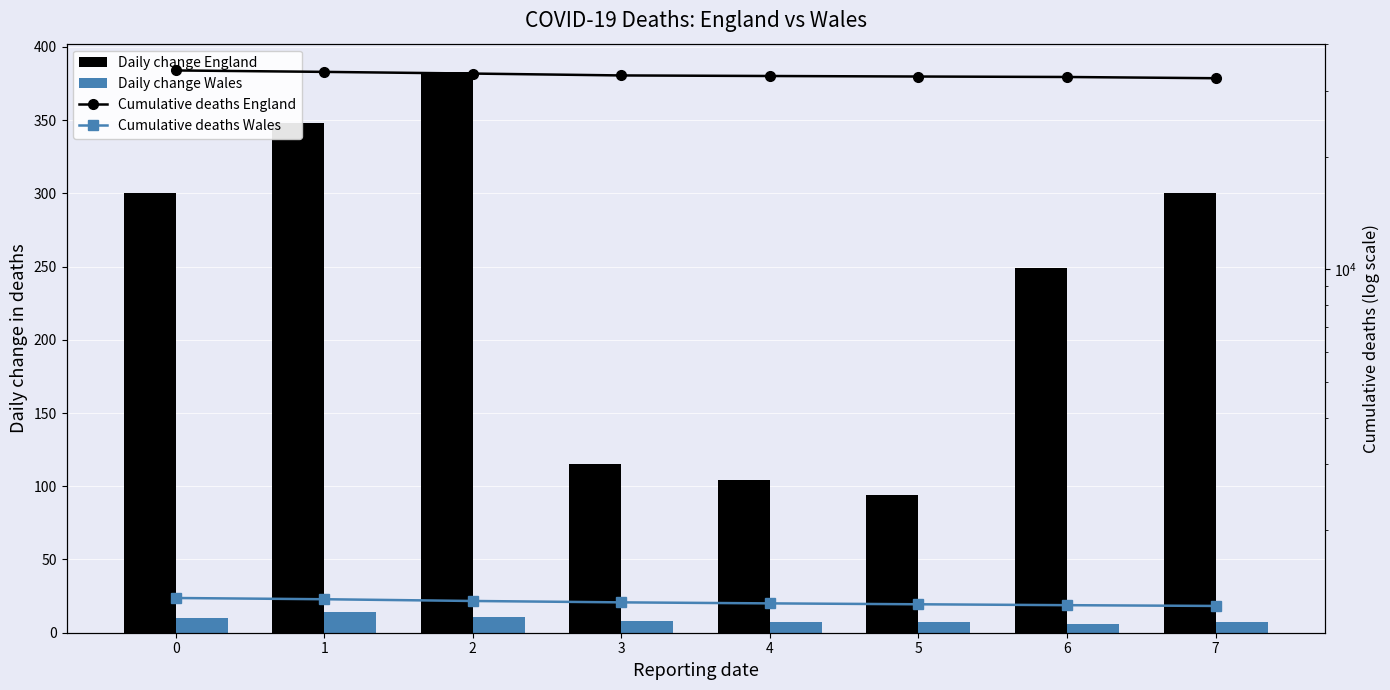

What is the maximum value shown in the chart?

34010